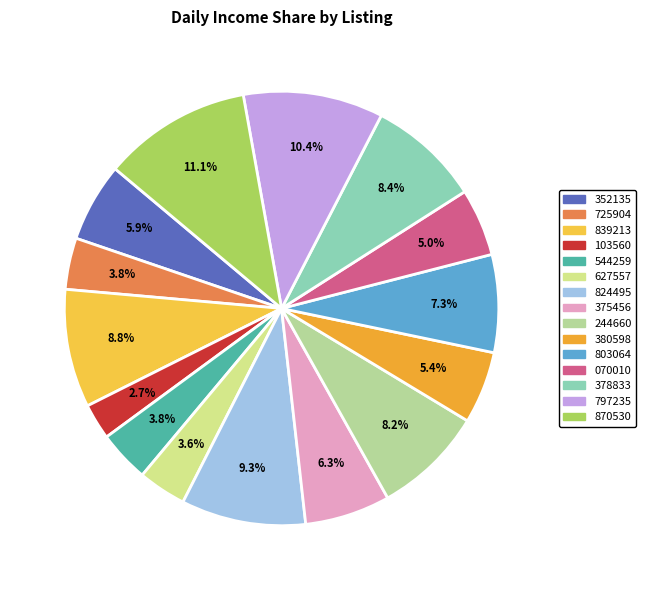

How many segments does this pie chart have?

15